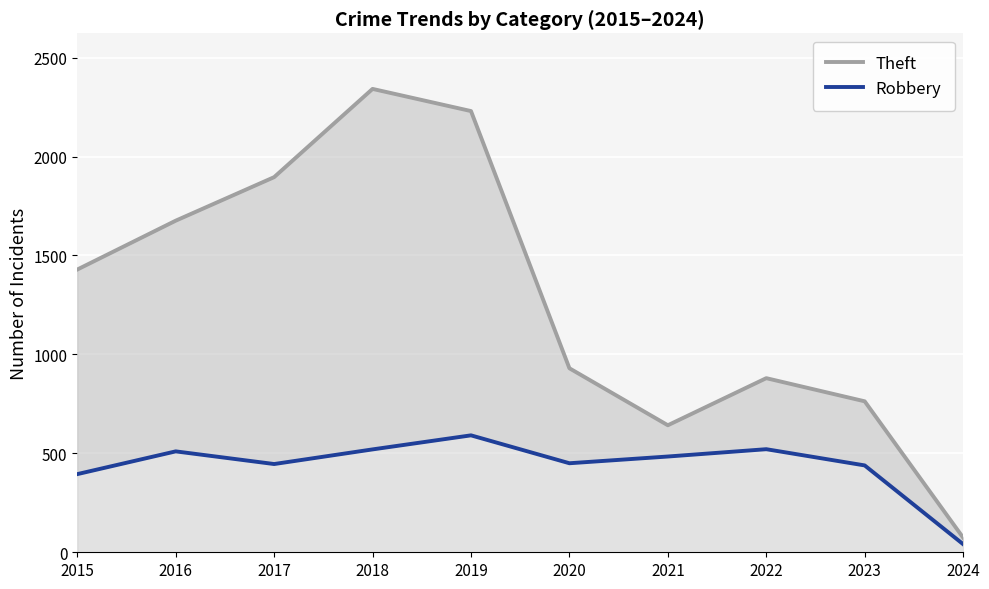

Which series has the largest range (max minus min)?

Theft